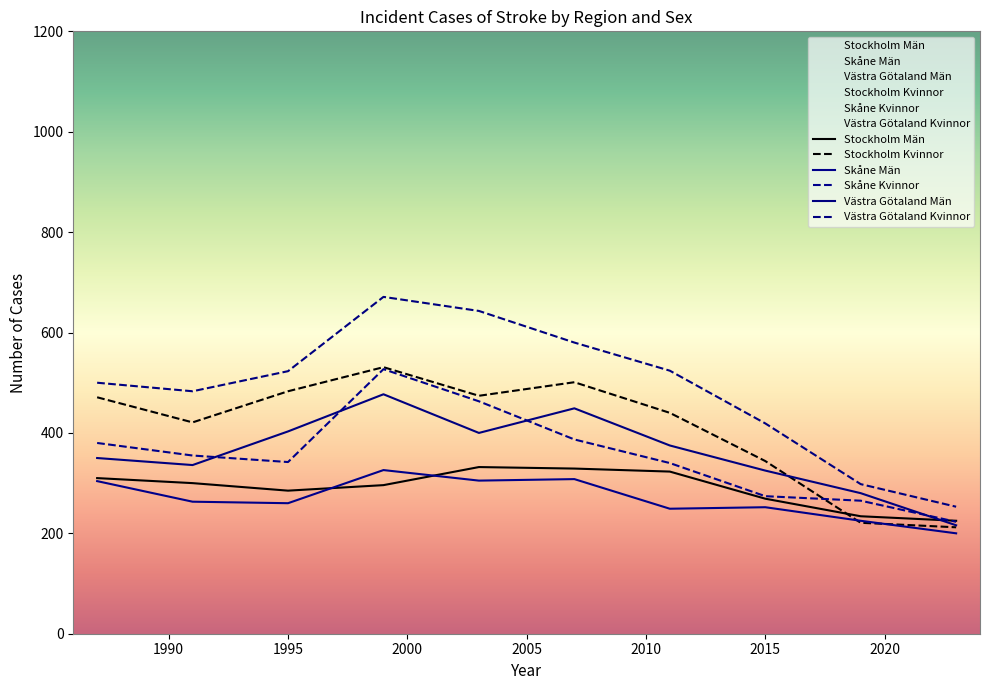

At 2010, list the series in order from smallest to largest.

Skåne Män, Stockholm Män, Skåne Kvinnor, Västra Götaland Män, Stockholm Kvinnor, Västra Götaland Kvinnor